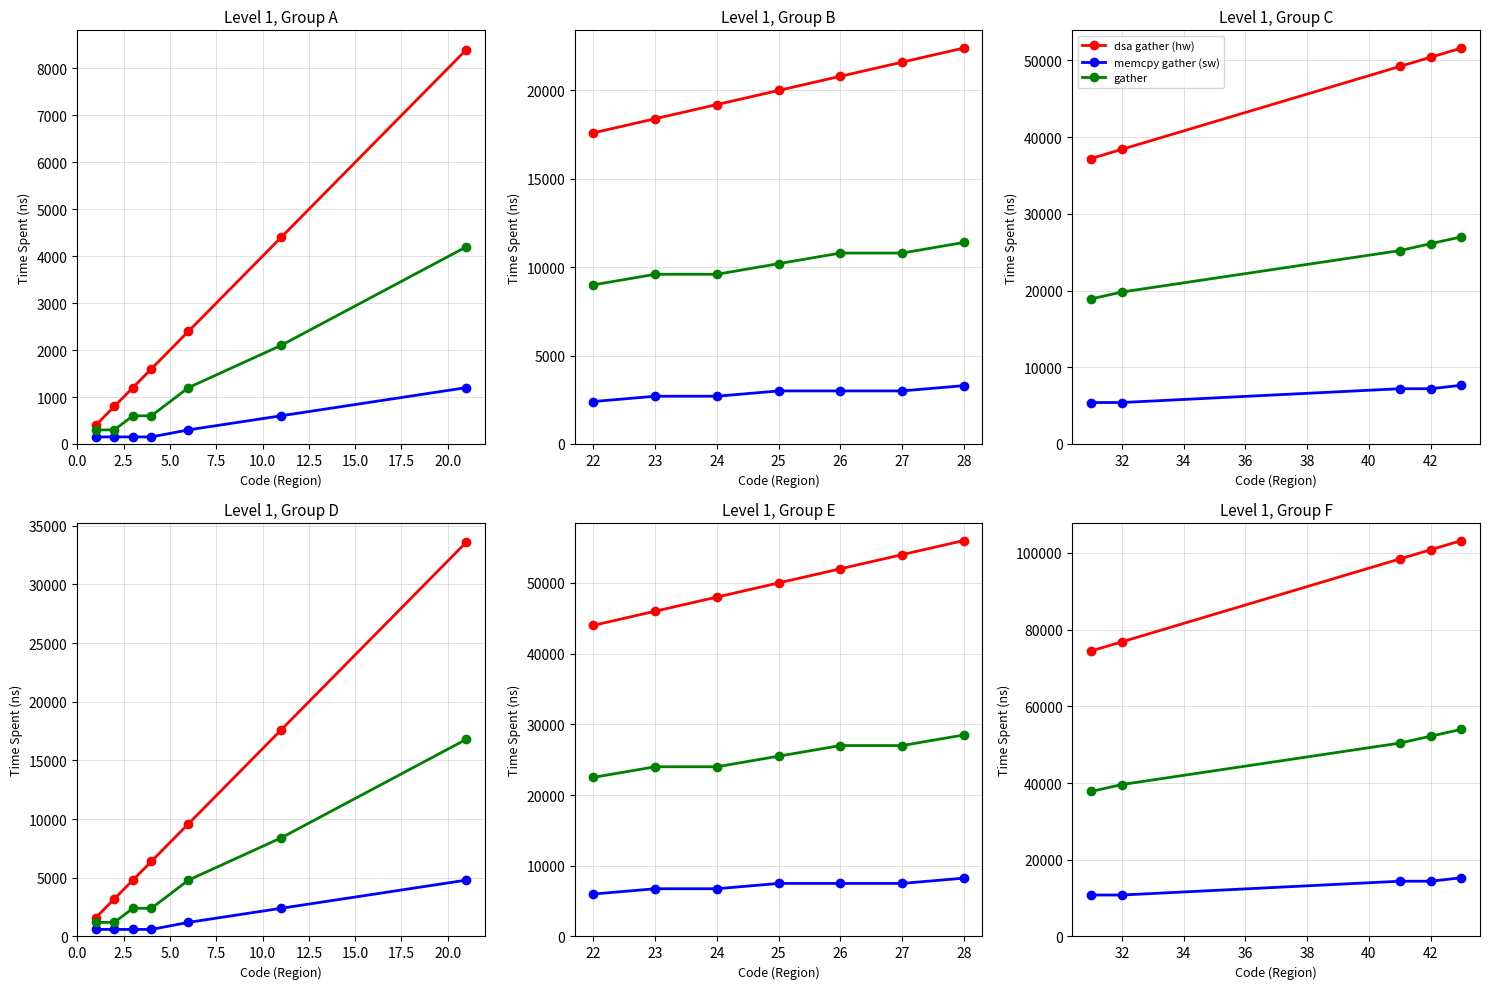

What is the maximum value for memcpy gather (sw)?

15300